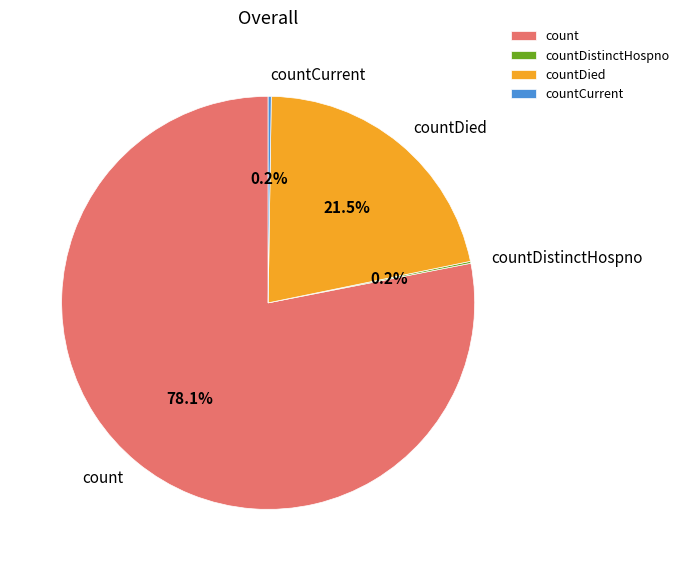

What is the largest slice in the pie chart?

count